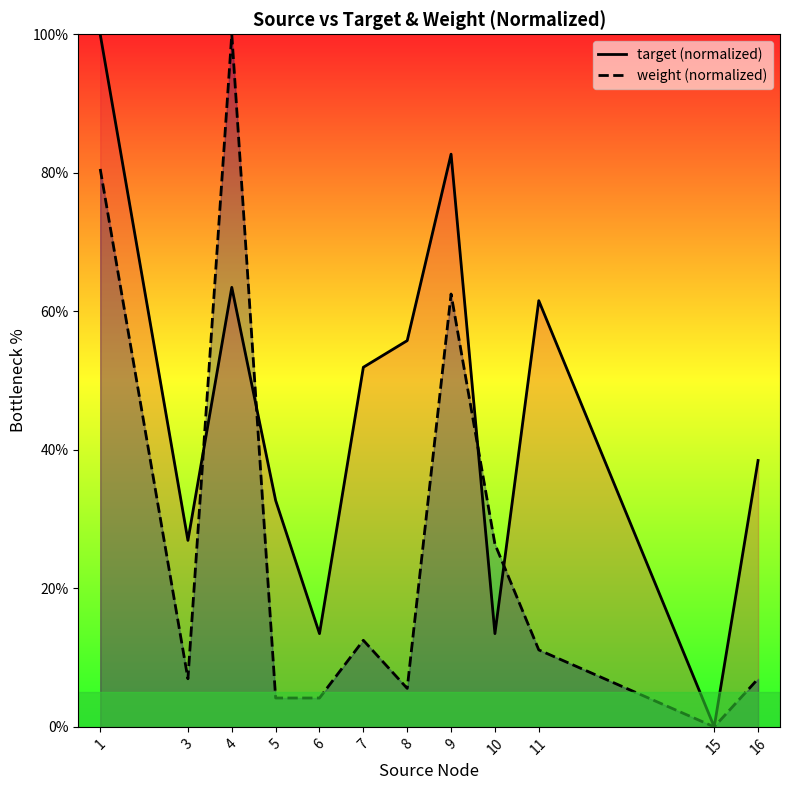

Is it true that target (normalized) equals 61.5 at 11?

True